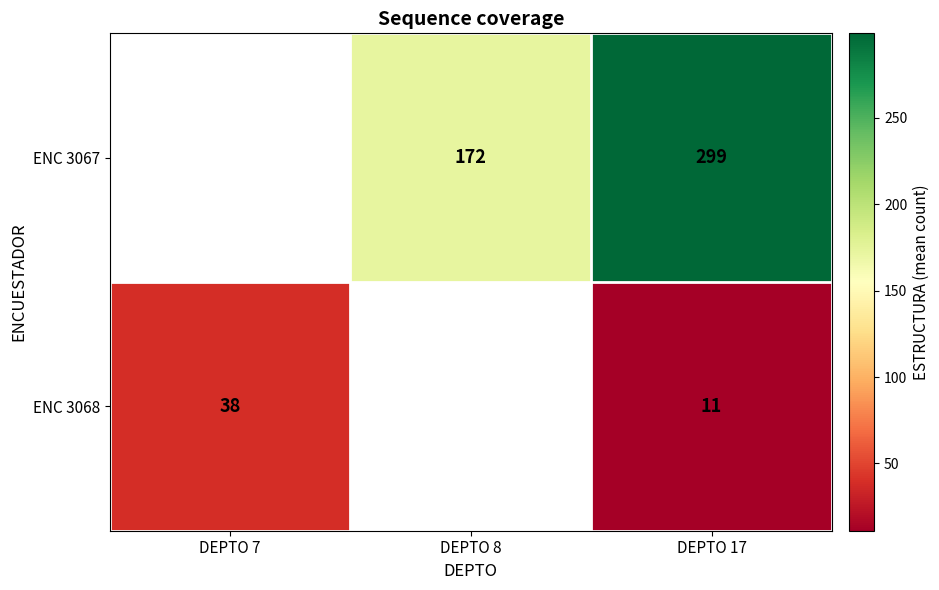

Rank the series at DEPTO 17 from lowest to highest value.

ENC 3068, ENC 3067